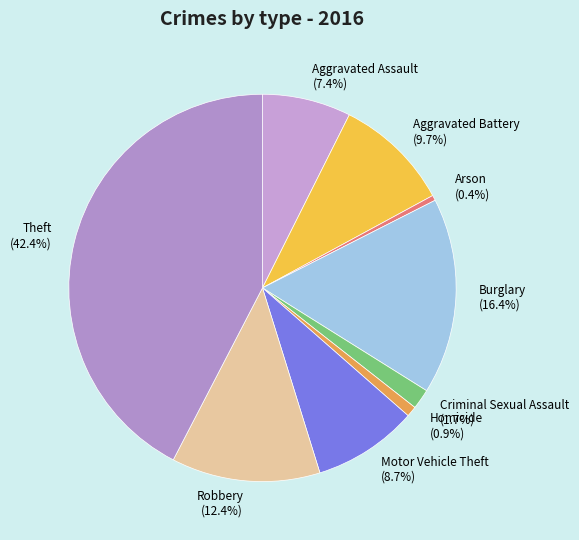

Combined, what portion of the pie is Criminal Sexual Assault and Aggravated Assault?

9.1%